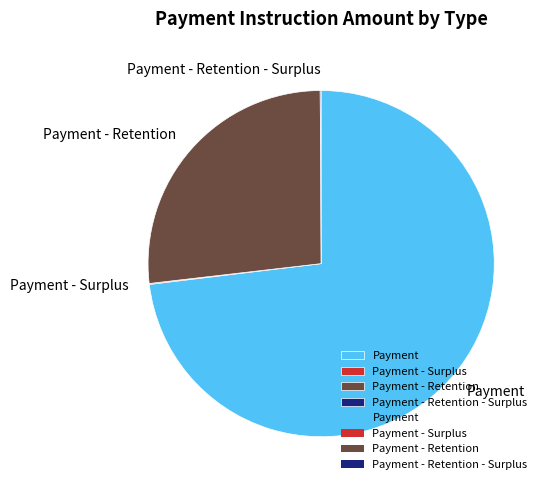

Which category accounts for the majority?

Payment